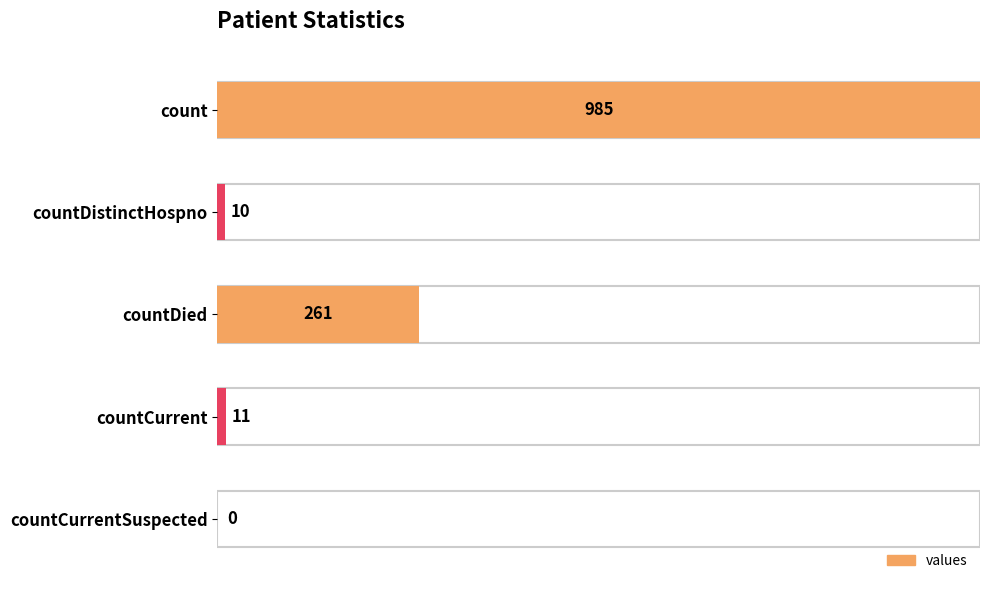

Is it true that the value at count is 985?

True